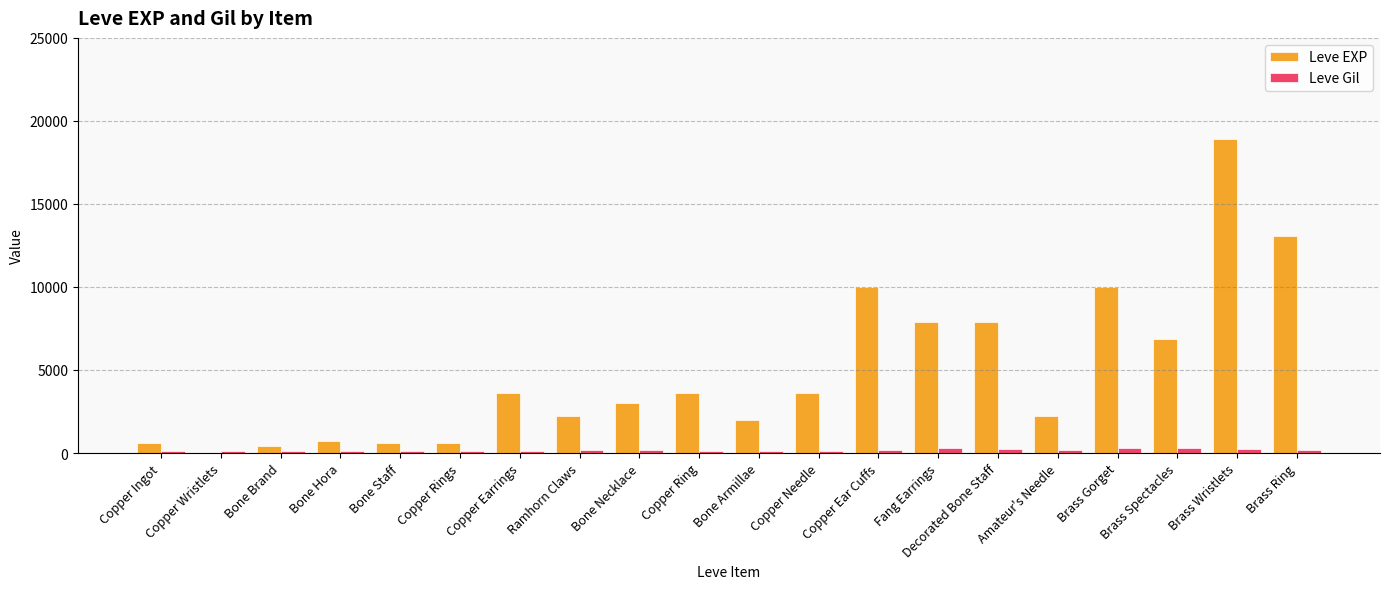

At which category is the sum across all series the highest?

Brass Wristlets